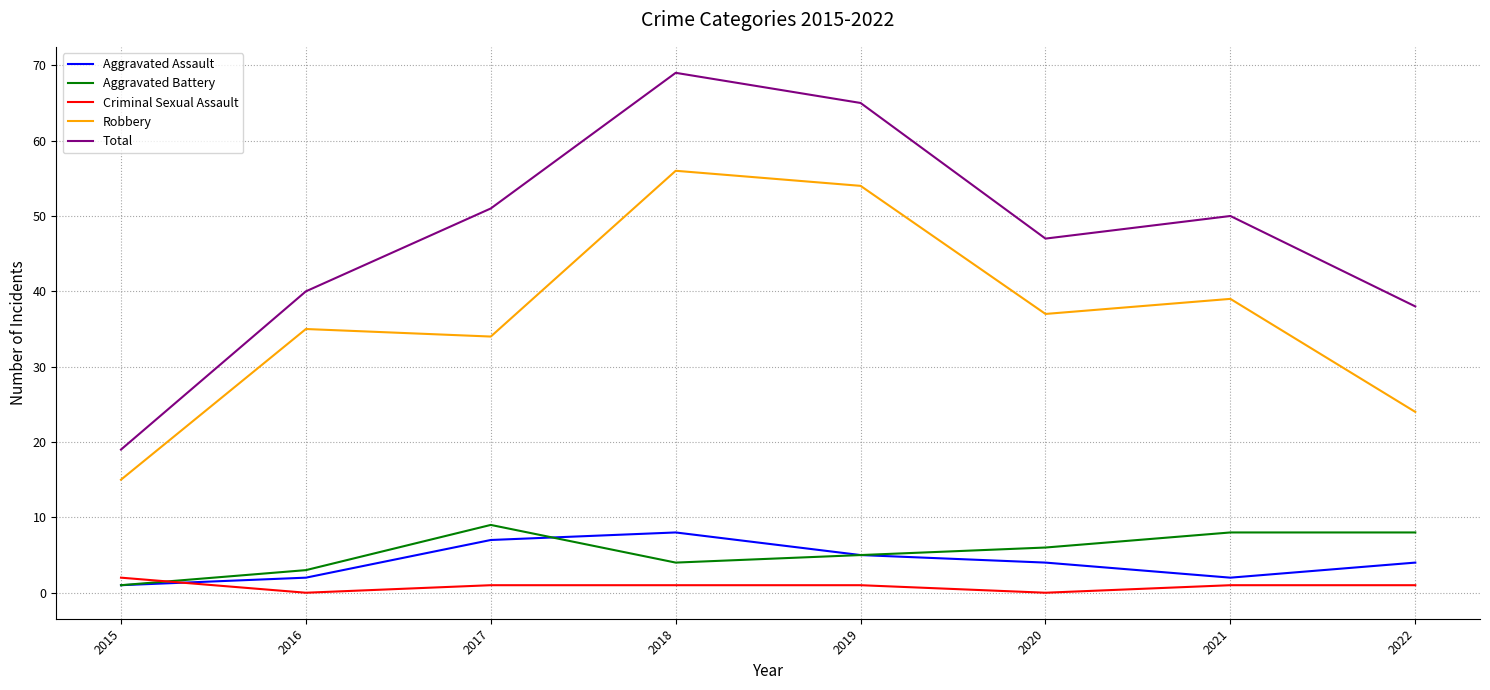

At how many categories does at least one series exceed 32?

7